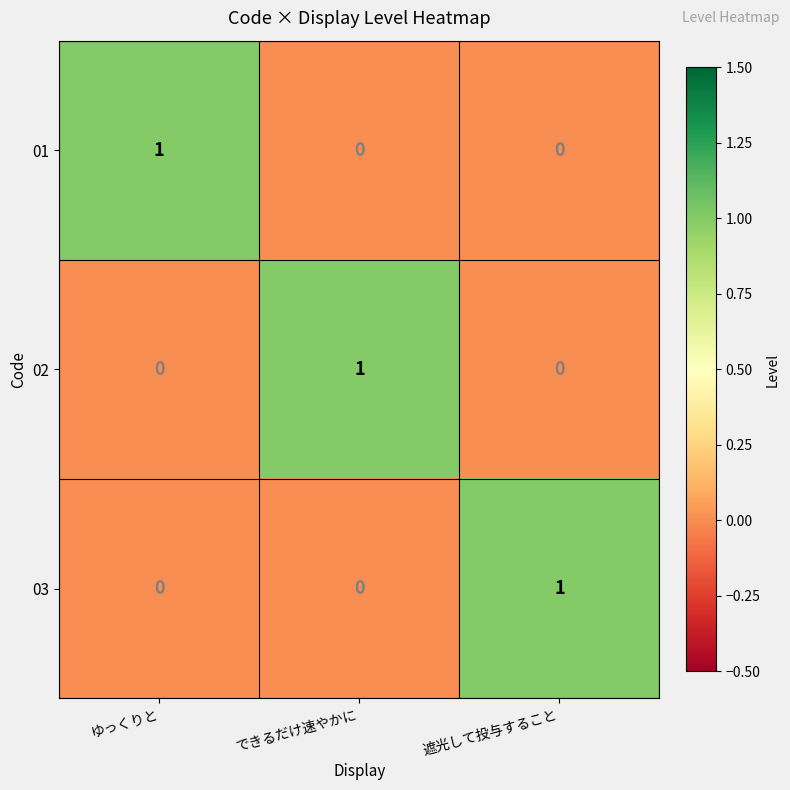

Count the 01 values in the range 0 to 1.

3